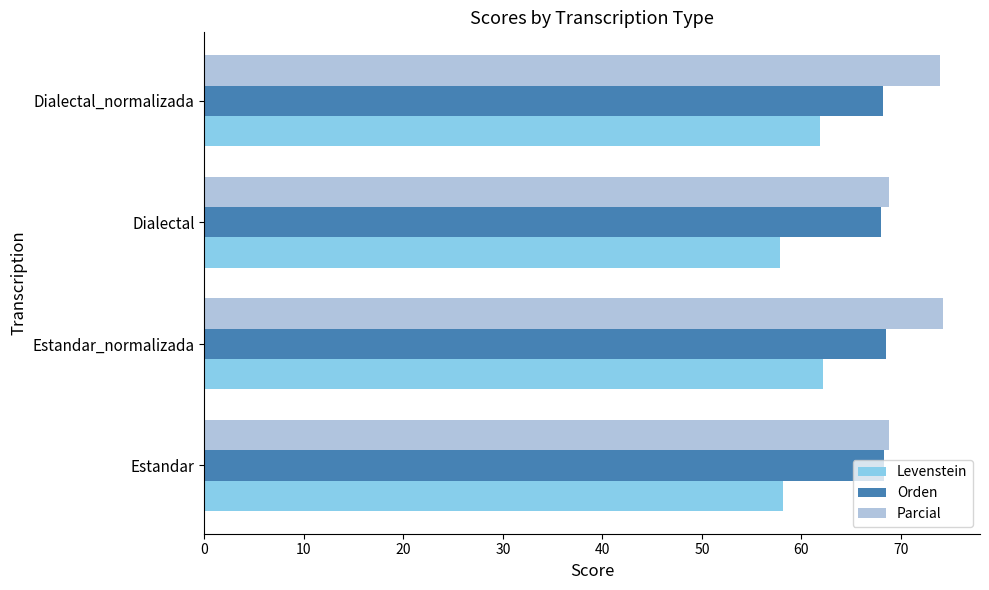

What is the sum of all Orden values?

273.1